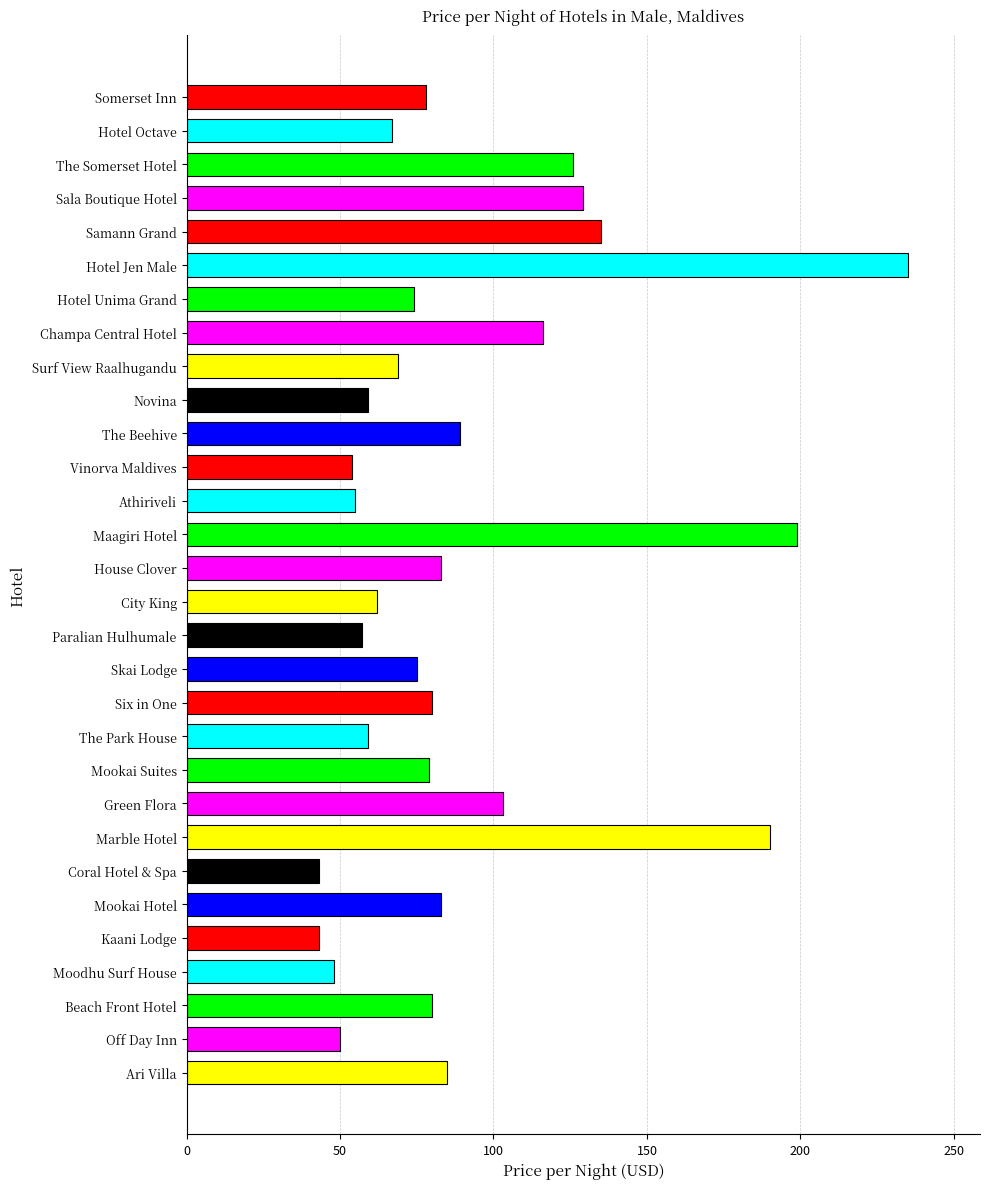

What is the sum of all values?

2705